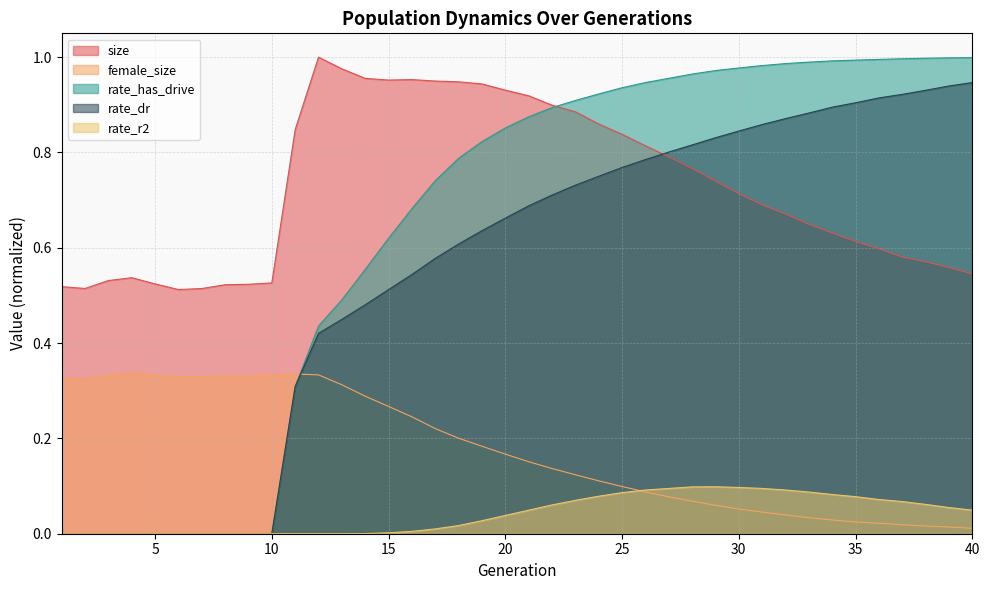

Which category has the highest value across all series?

12